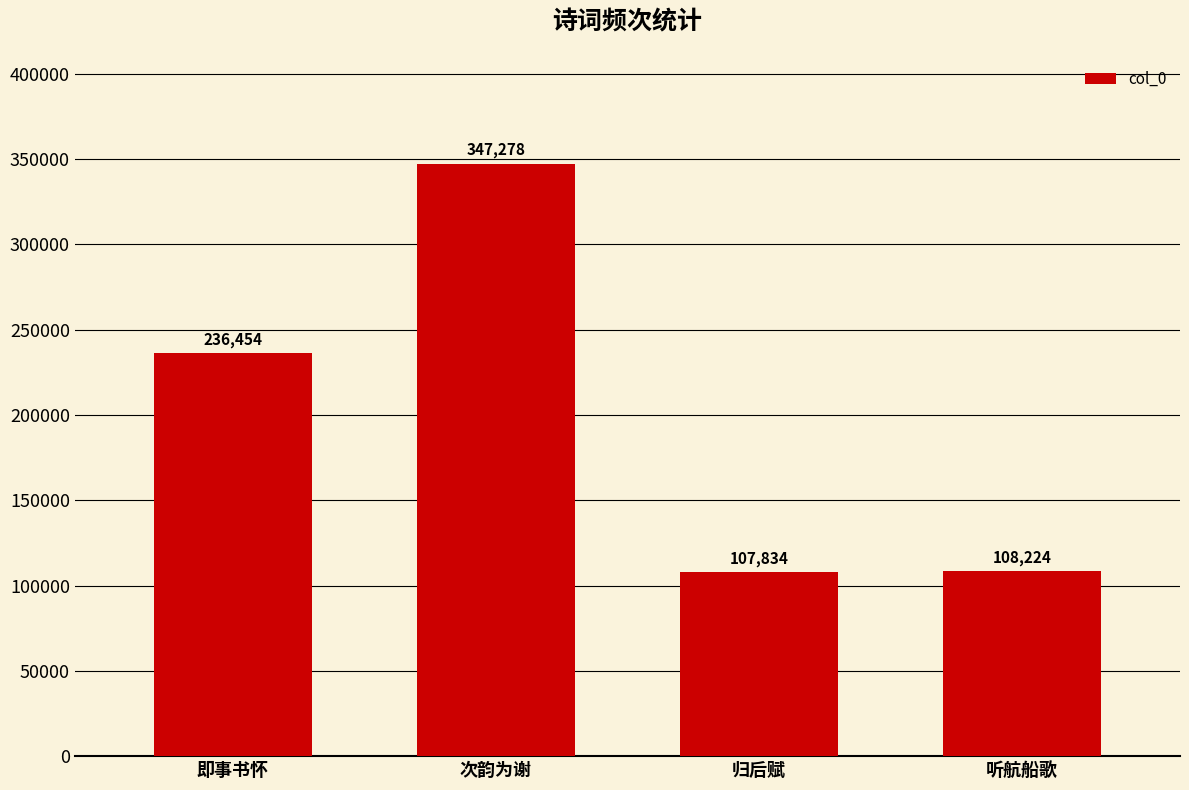

True or false: the data shows 36990 at 归后赋.

False